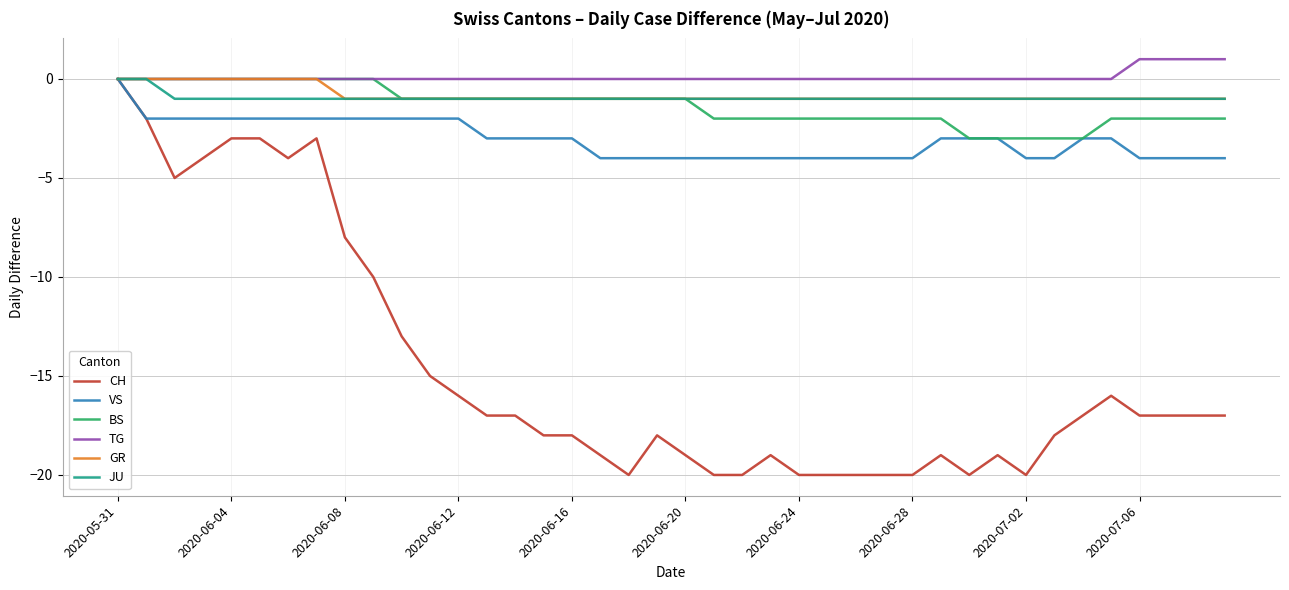

How many distinct data groups are displayed?

6